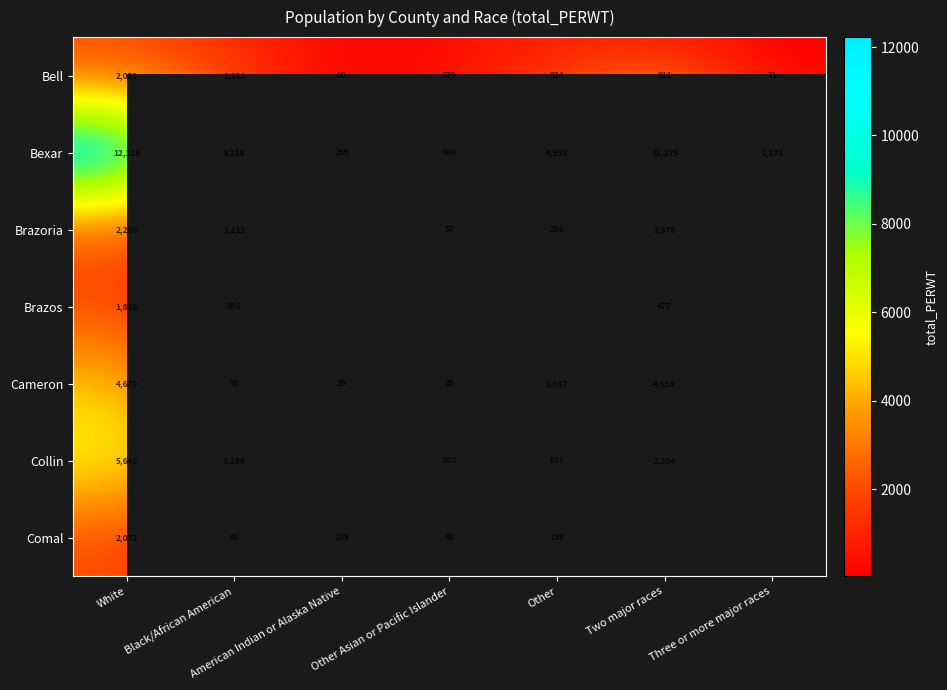

Is it true that Cameron equals 1922 at White?

False